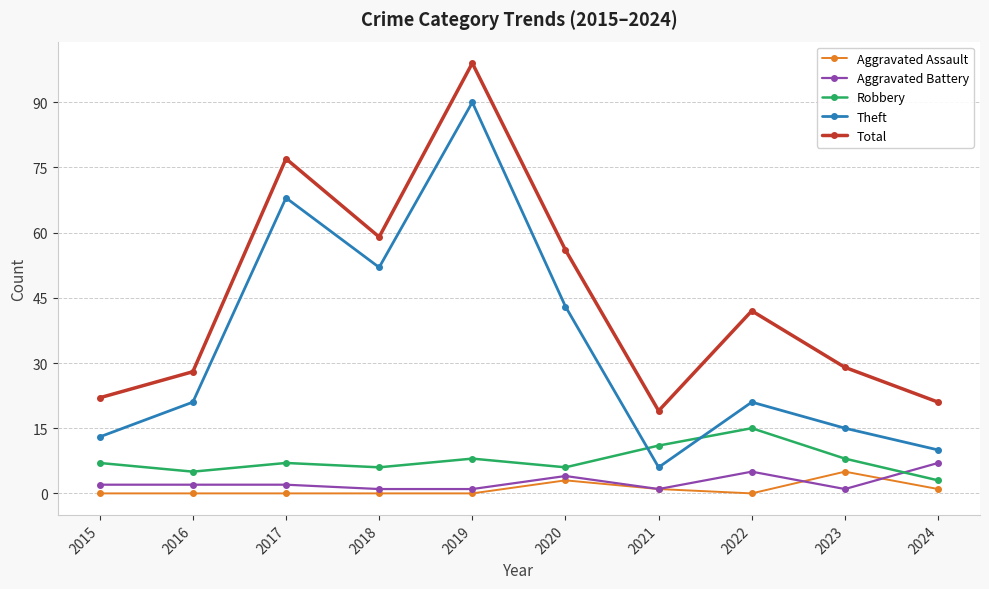

What is the difference between the maximum and minimum values in the Robbery series?

12